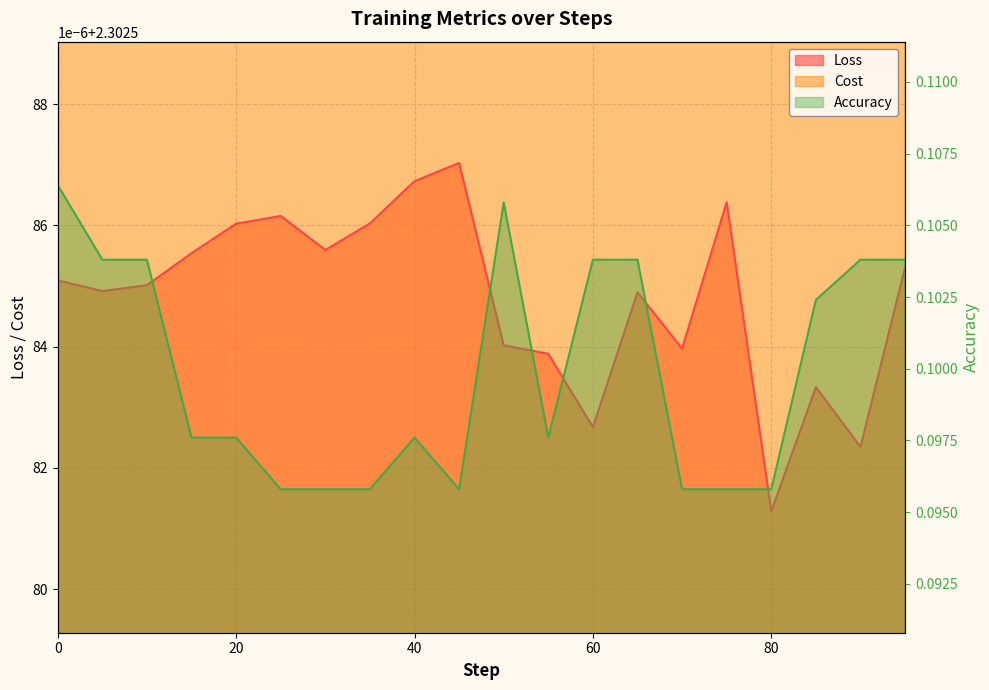

Reading right to left, what are all the values shown in this chart?

Loss: 2.3	2.3	2.3	2.3	2.3	2.3	2.3	2.3	2.3	2.3	2.3	2.3	2.3	2.3	2.3	2.3	2.3	2.3	2.3	2.3
Cost: 2.3	2.3	2.3	2.3	2.3	2.3	2.3	2.3	2.3	2.3	2.3	2.3	2.3	2.3	2.3	2.3	2.3	2.3	2.3	2.3
Accuracy: 0.1	0.1	0.1	0.1	0.1	0.1	0.1	0.1	0.1	0.1	0.1	0.1	0.1	0.1	0.1	0.1	0.1	0.1	0.1	0.1